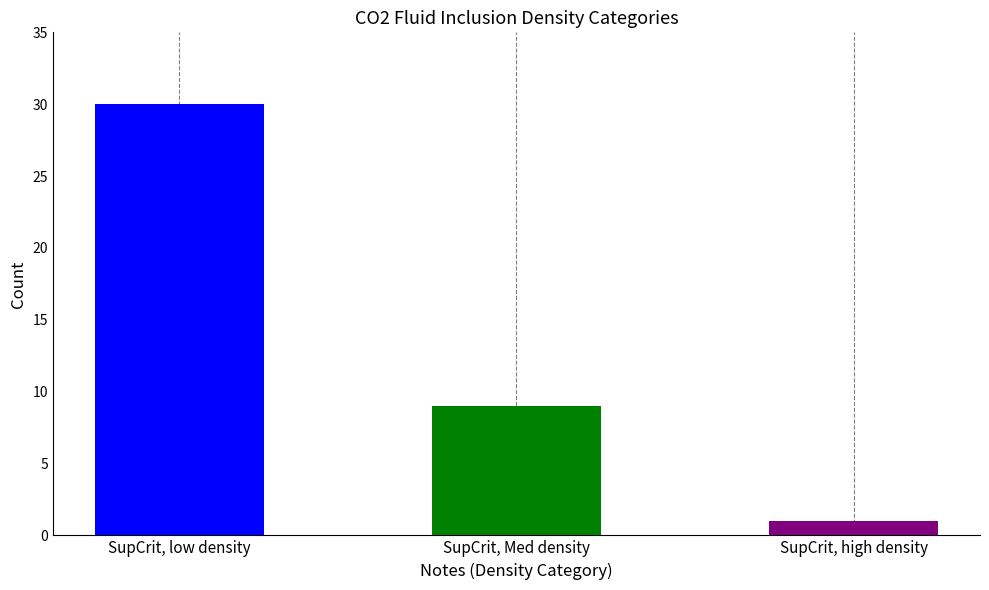

At which label is the value closest to 15?

SupCrit, Med density